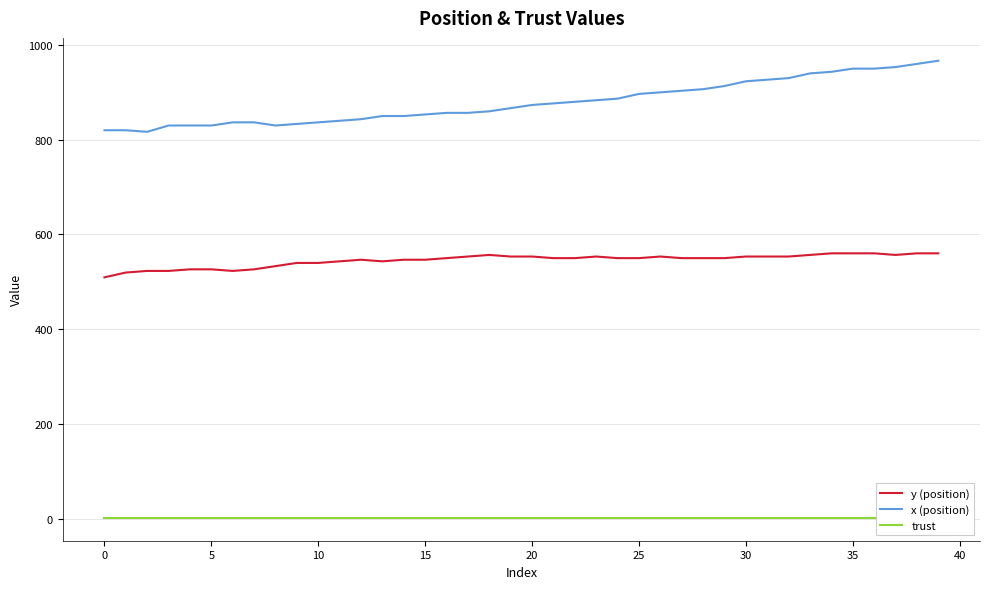

What is the average value of the y (position) series?

545.5